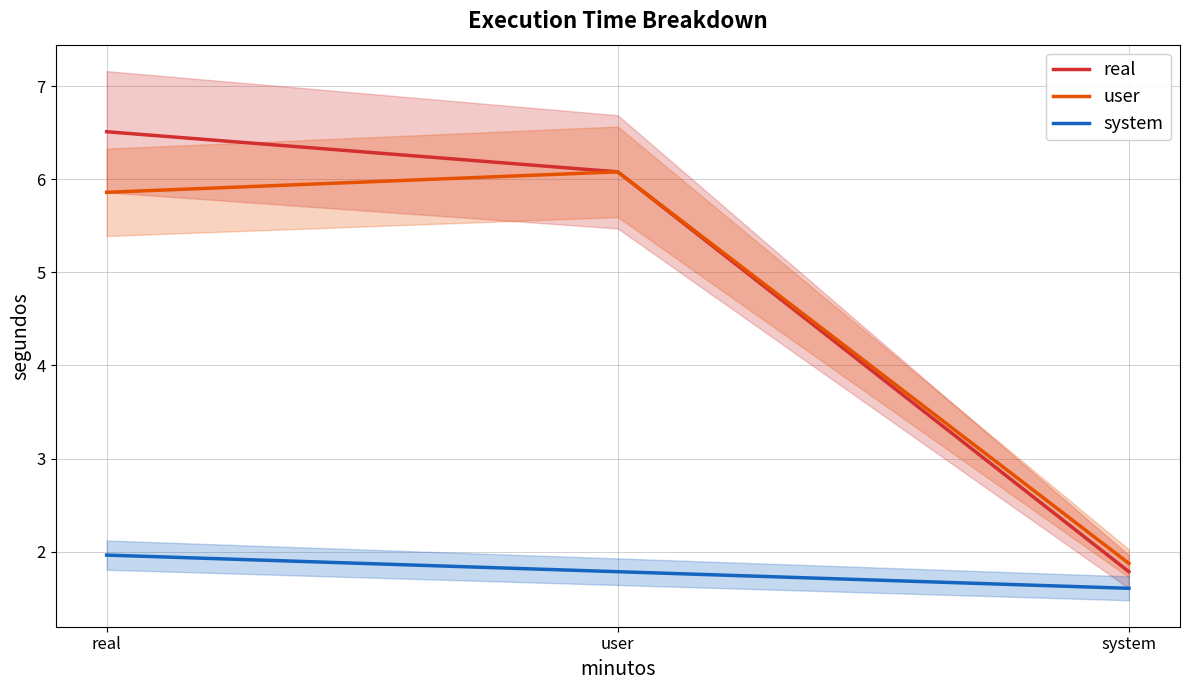

Where does the real series first go above 6?

real